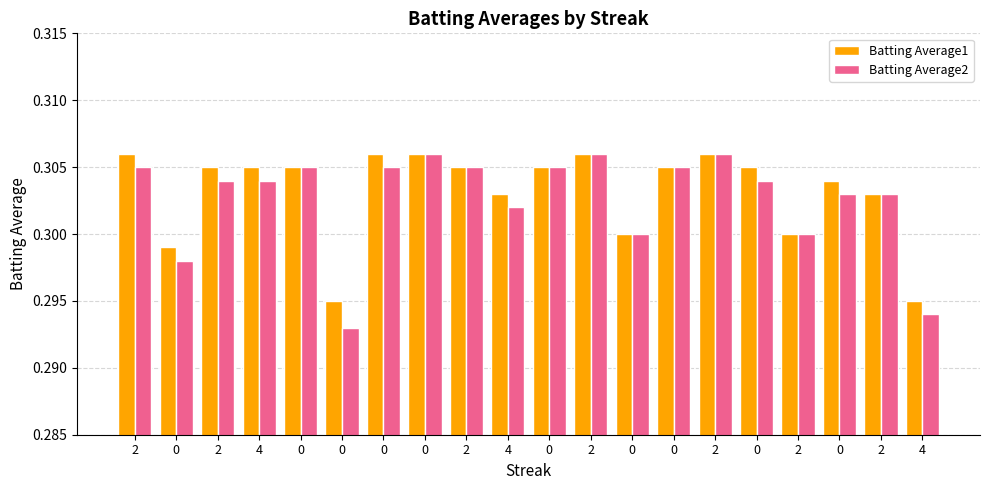

Reading right to left, transcribe all the data shown in this chart.

Batting Average1: 4=0.3	2=0.3	0=0.3	2=0.3	0=0.3	2=0.3	0=0.3	0=0.3	2=0.3	0=0.3	4=0.3	2=0.3	0=0.3	0=0.3	0=0.3	0=0.3	4=0.3	2=0.3	0=0.3	2=0.3
Batting Average2: 4=0.3	2=0.3	0=0.3	2=0.3	0=0.3	2=0.3	0=0.3	0=0.3	2=0.3	0=0.3	4=0.3	2=0.3	0=0.3	0=0.3	0=0.3	0=0.3	4=0.3	2=0.3	0=0.3	2=0.3